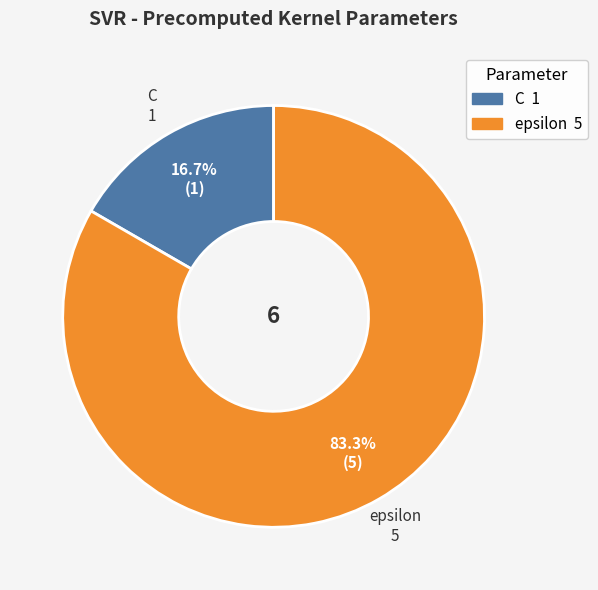

Rank the categories by value from lowest to highest.

C, epsilon